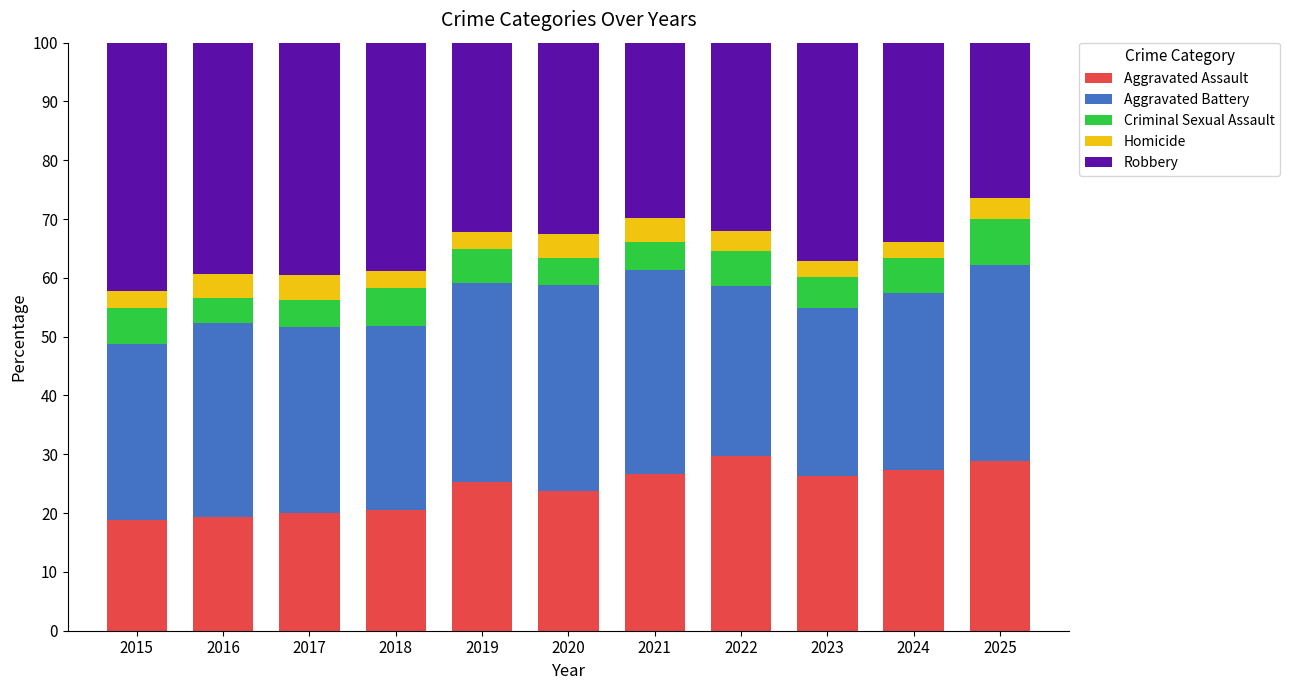

The value of Aggravated Assault at 2018 is 33.7. True or false?

False